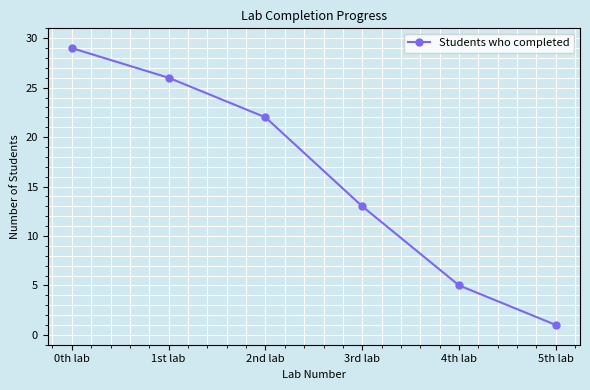

Which has a higher value, 1st lab or 5th lab?

1st lab